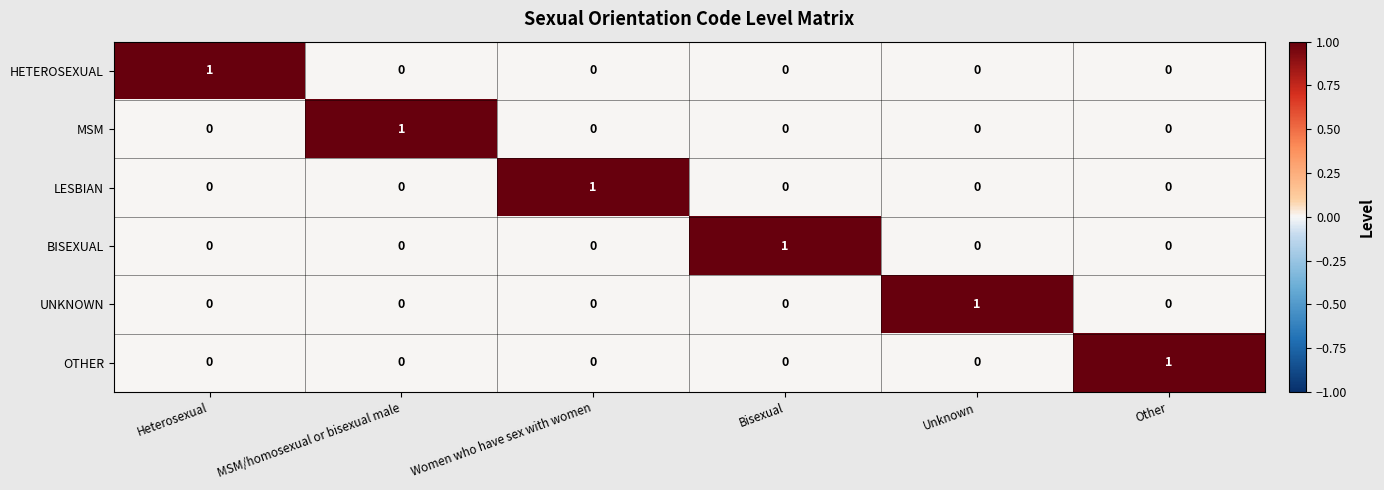

Count the LESBIAN values in the range 0 to 1.

6